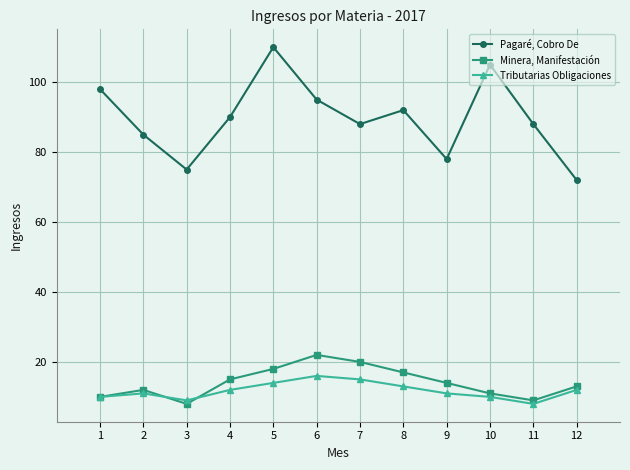

Reading left to right, transcribe all the data shown in this chart.

Pagaré, Cobro De: 1=98	2=85	3=75	4=90	5=110	6=95	7=88	8=92	9=78	10=105	11=88	12=72
Minera, Manifestación: 1=10	2=12	3=8	4=15	5=18	6=22	7=20	8=17	9=14	10=11	11=9	12=13
Tributarias Obligaciones: 1=10	2=11	3=9	4=12	5=14	6=16	7=15	8=13	9=11	10=10	11=8	12=12